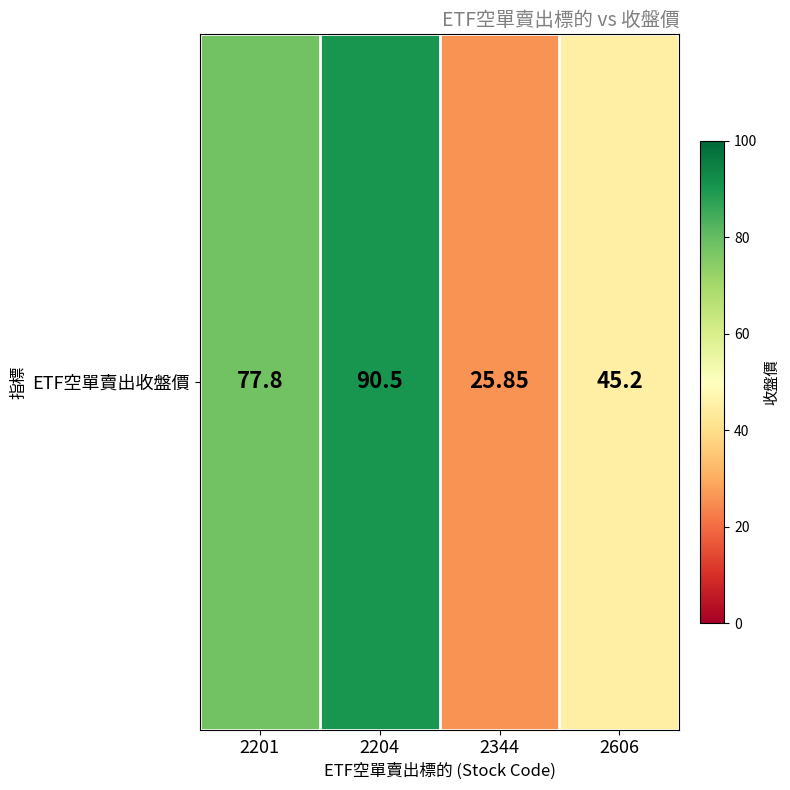

Which label corresponds to the largest value in the chart?

2204